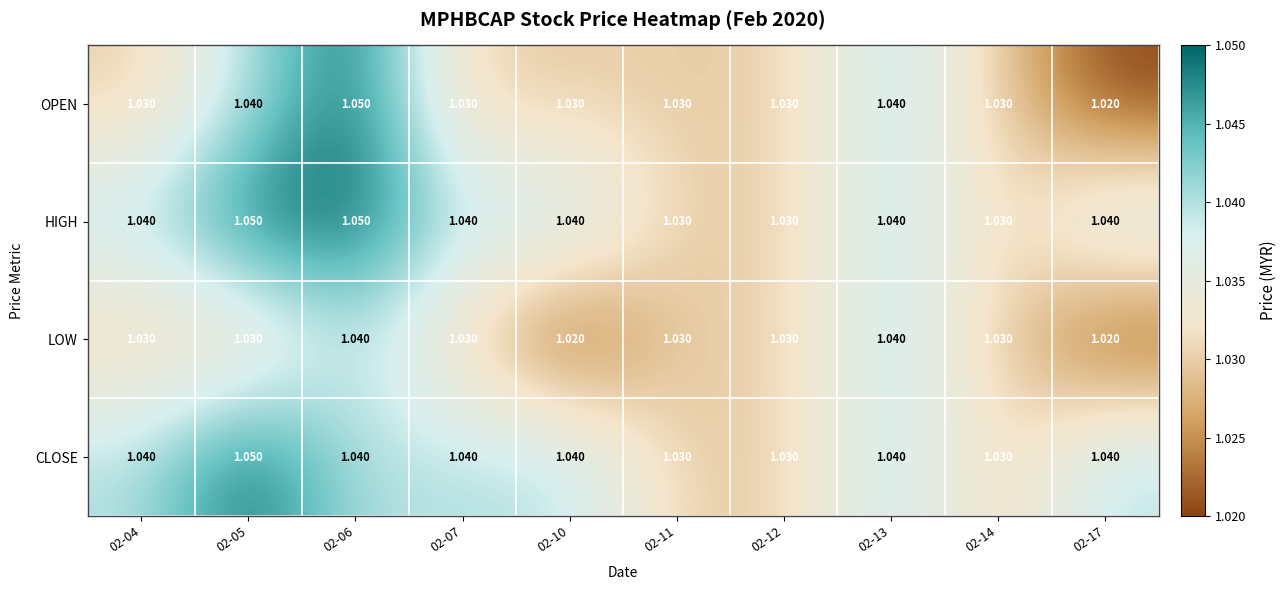

Which series has the largest range (max minus min)?

OPEN